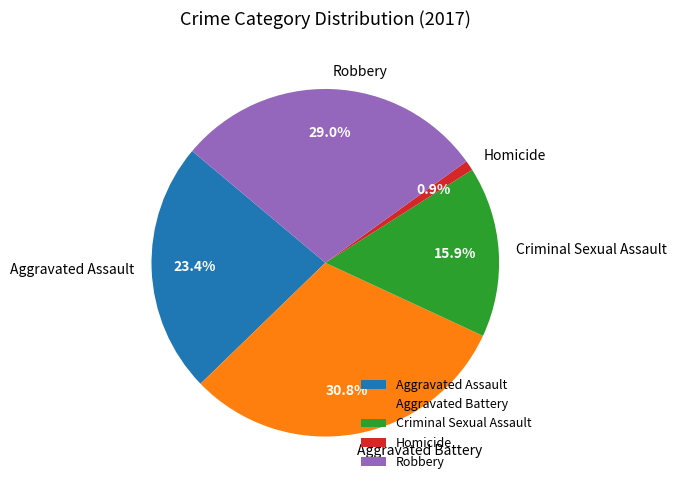

What is the smallest slice in the pie chart?

Homicide